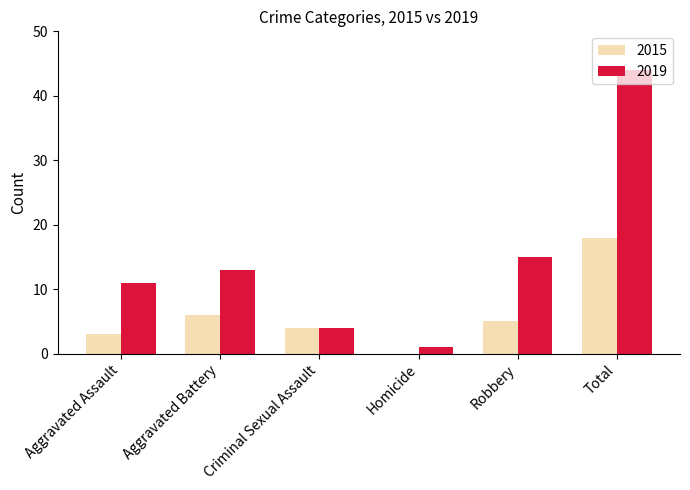

Is it true that 2019 equals 18 at Aggravated Assault?

False